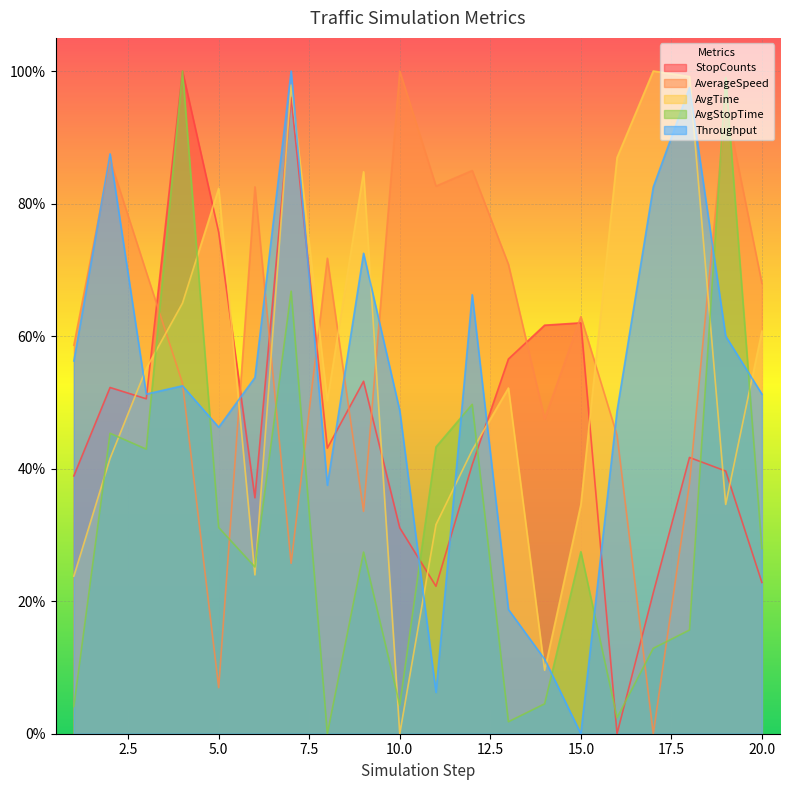

True or false: AverageSpeed has a value of 0.2 at 19.

False